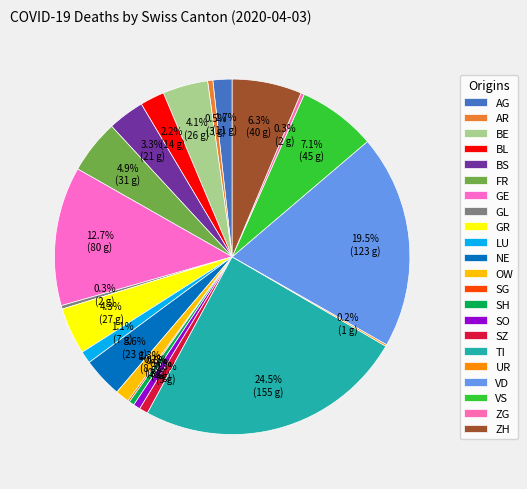

Does any single category account for the majority?

No